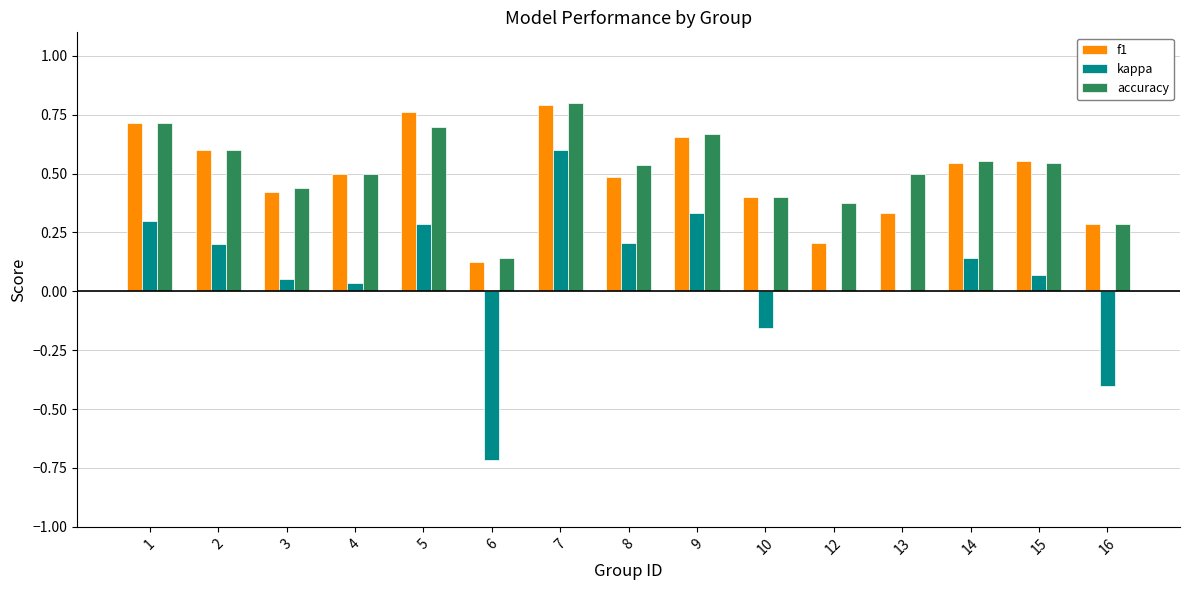

What are all the series names shown in the legend?

f1, kappa, accuracy